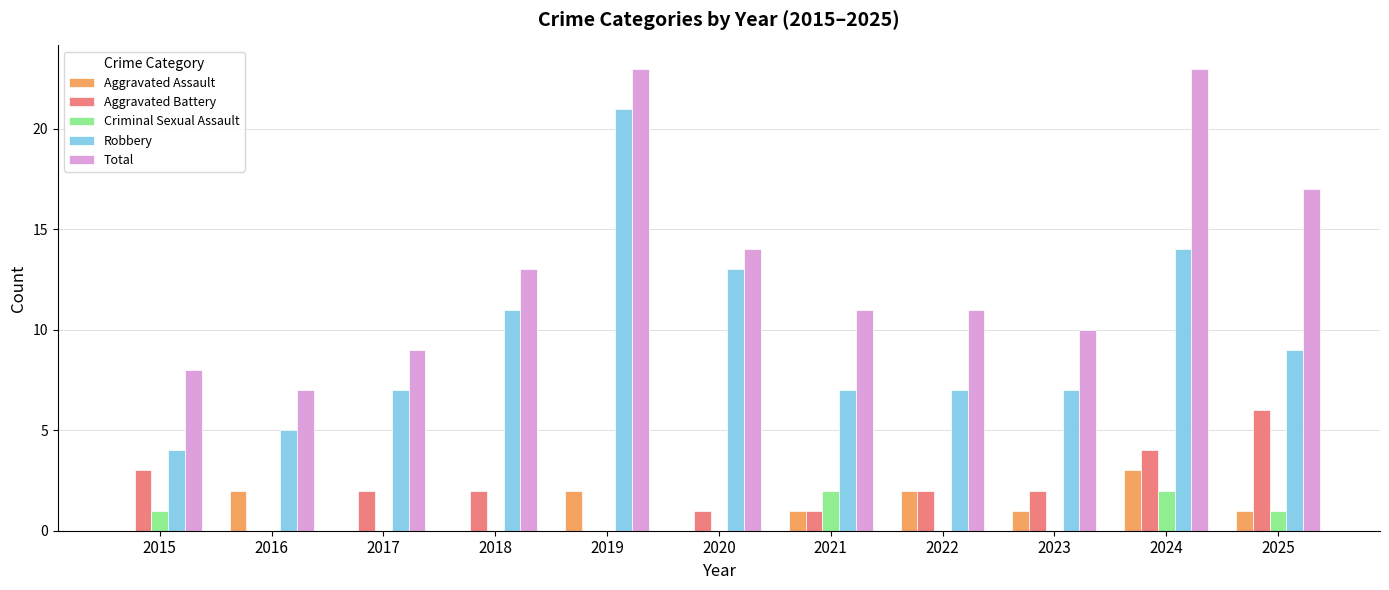

Is it true that Criminal Sexual Assault equals 0 at 2022?

True